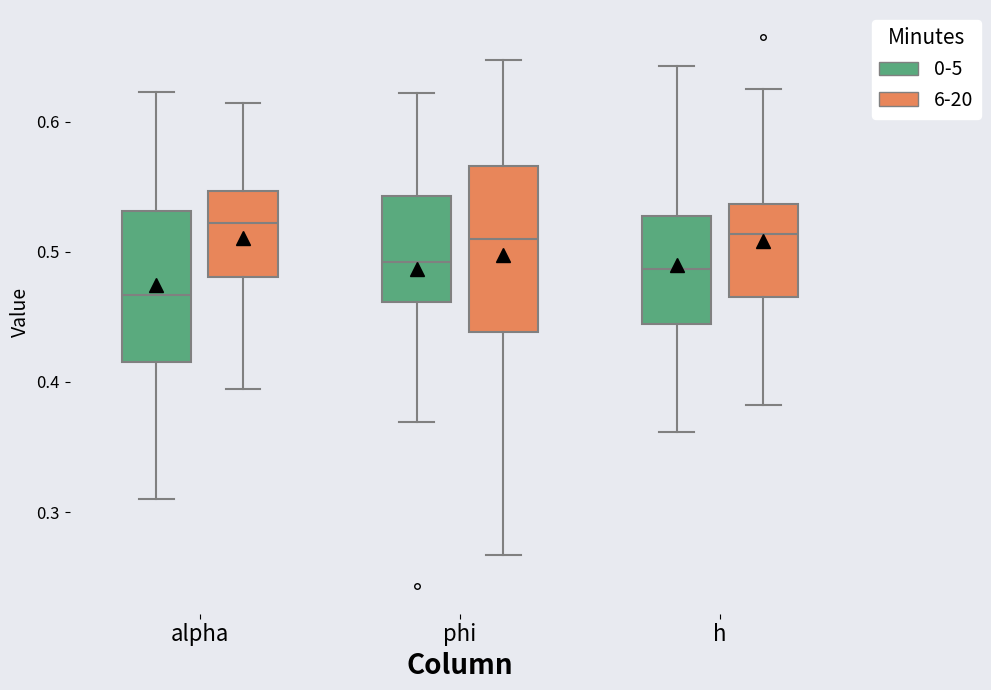

Which box has the lowest median line?

alpha (0-5)